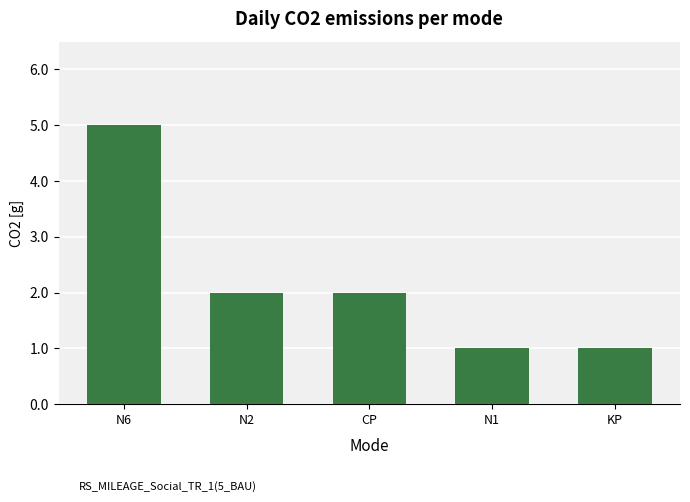

The chart shows a value of 1 at CP. True or false?

False